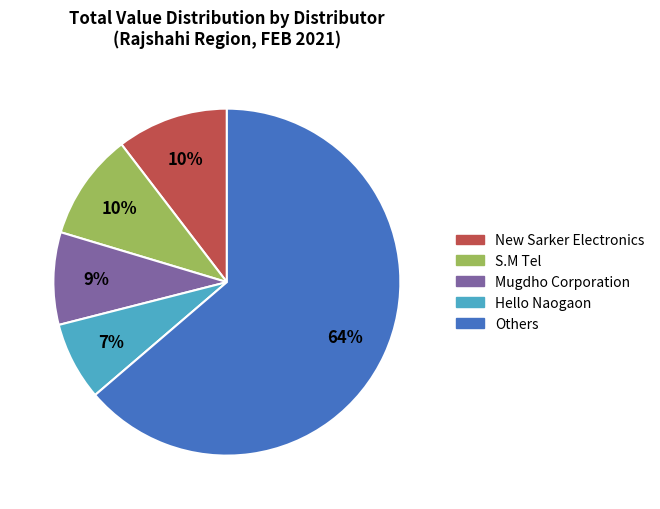

What percentage is the Mugdho Corporation slice, to the nearest percent?

9%